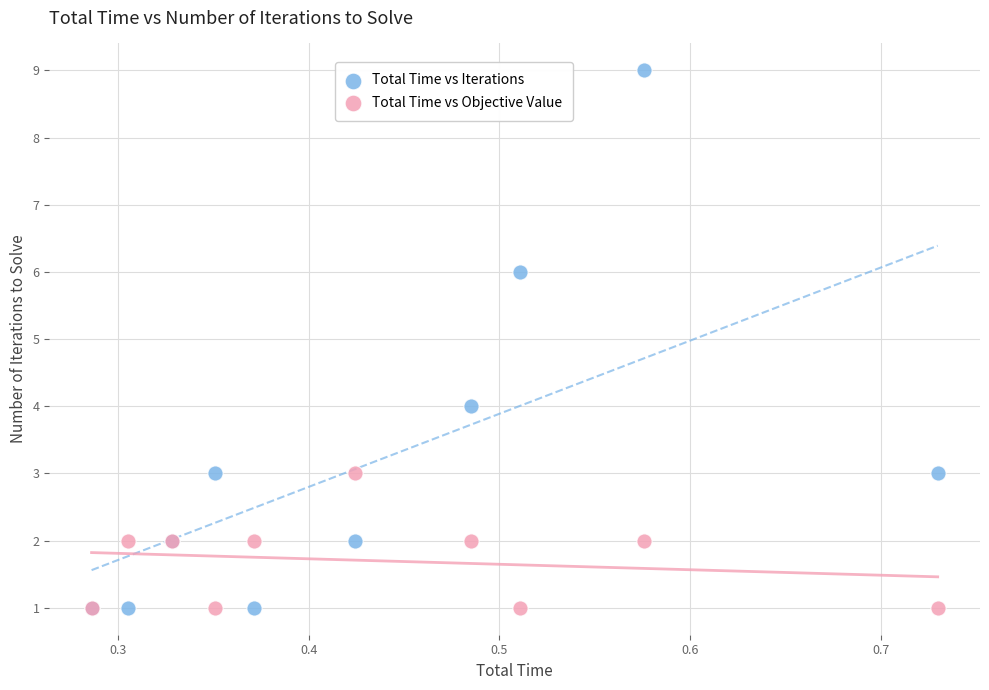

Which series has the largest Y range (max minus min)?

Total Time vs Iterations